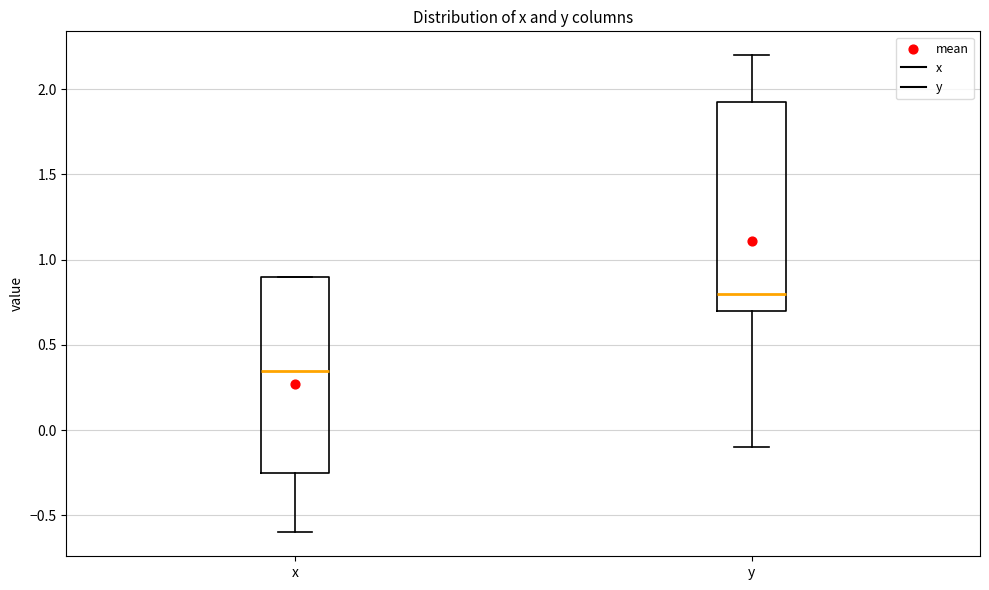

Which box's median line is the highest?

y